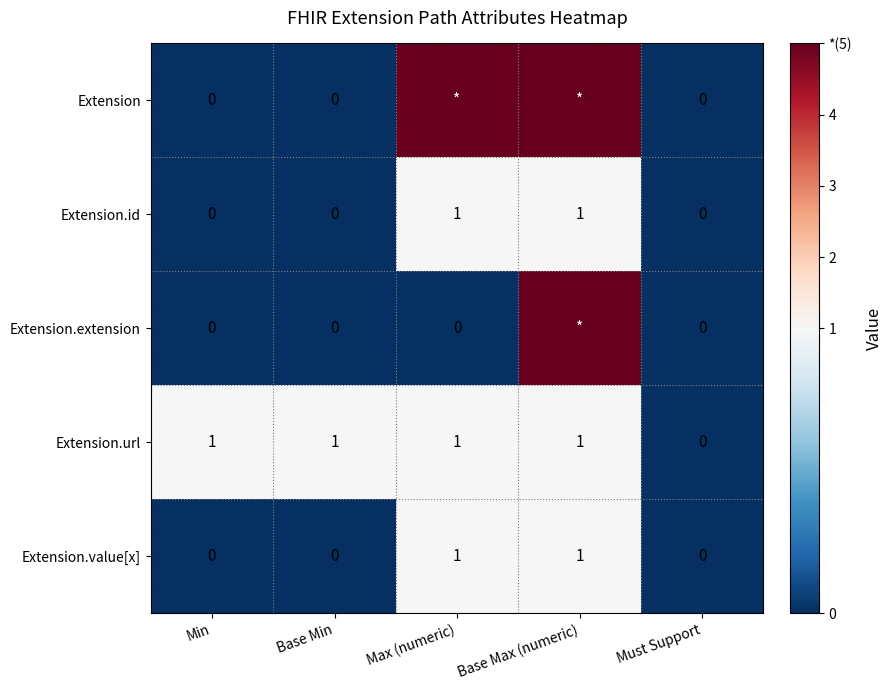

What is the total value across all series at Max (numeric)?

8